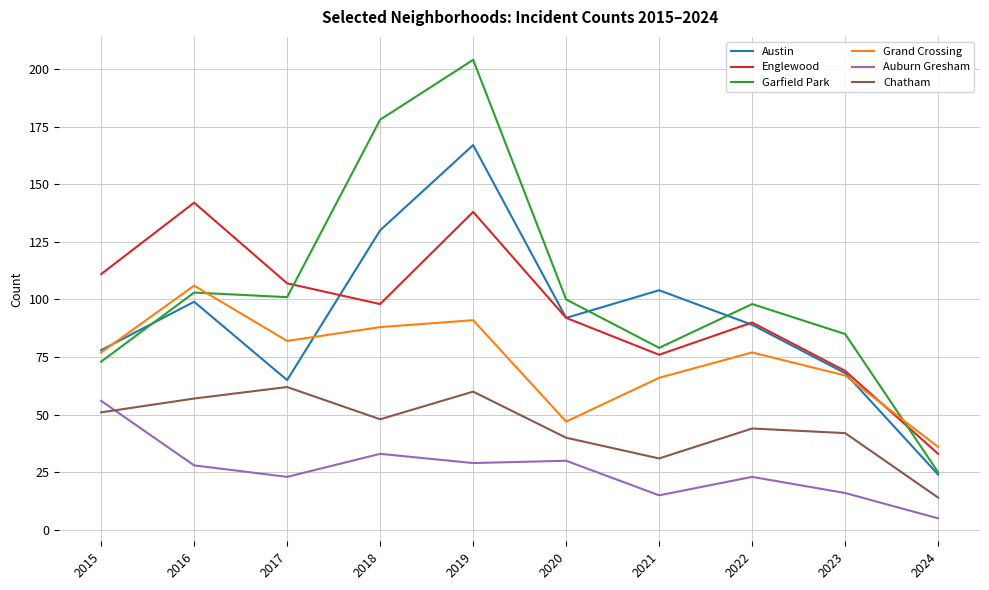

At which category does Garfield Park reach its first local peak?

2016